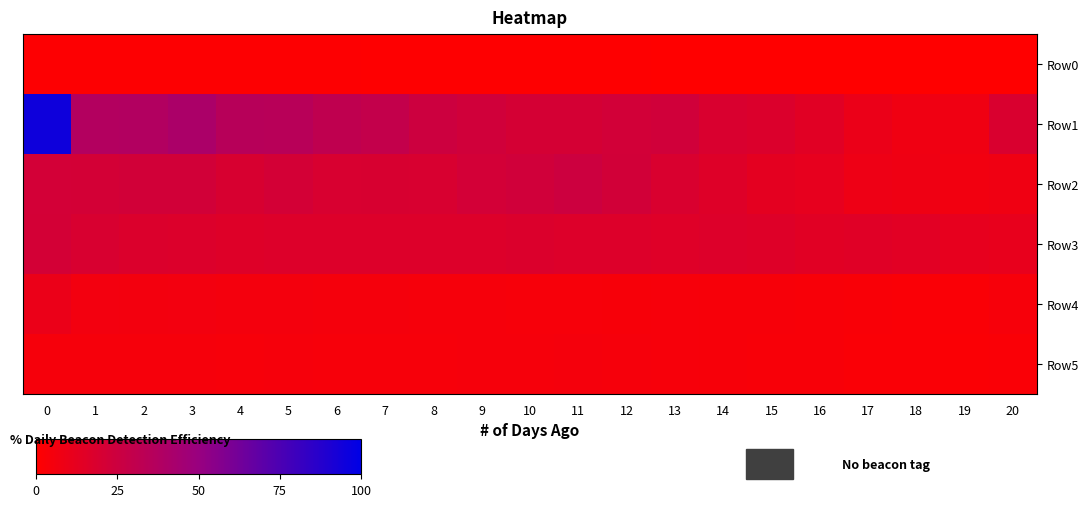

Between 0 and 19, which series saw the biggest shift?

Row1